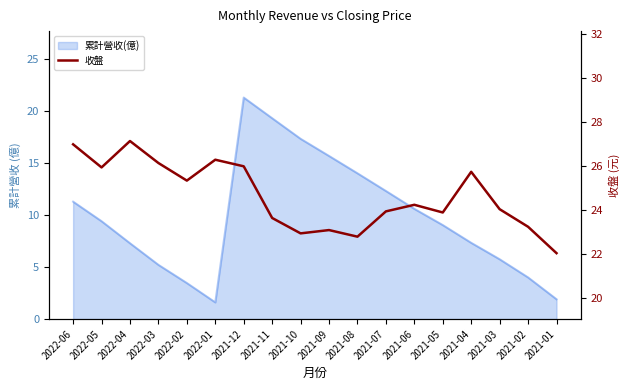

Which category has the highest value across all series?

2022-04